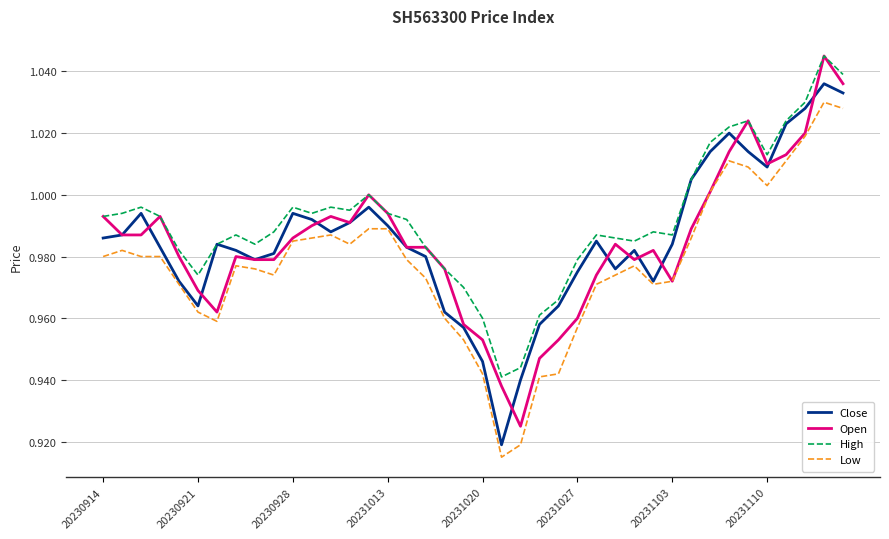

Which series has the largest total across all categories?

High